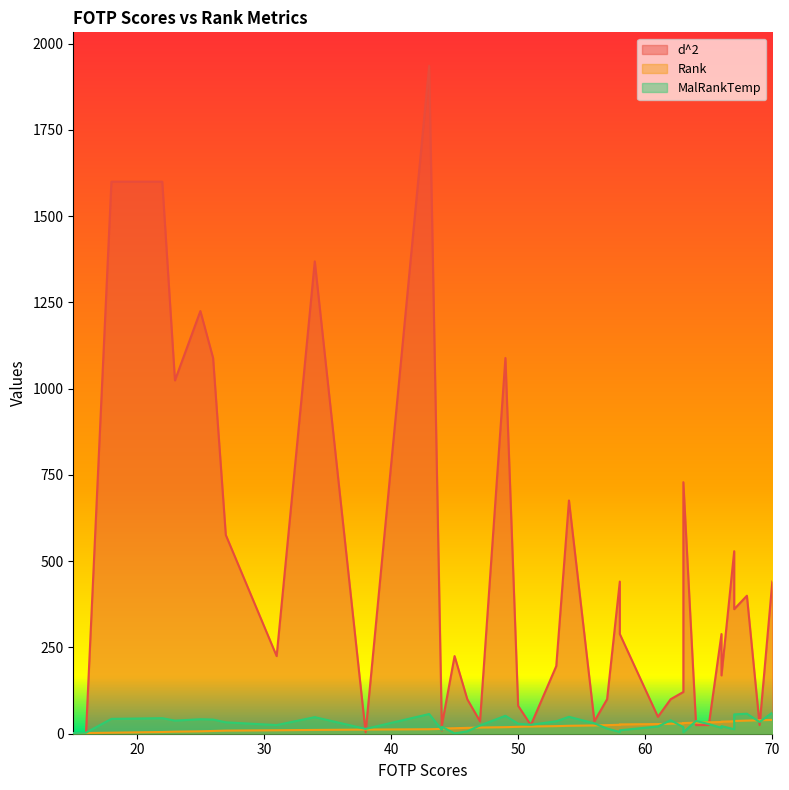

How many times do MalRankTemp and Rank cross each other?

12